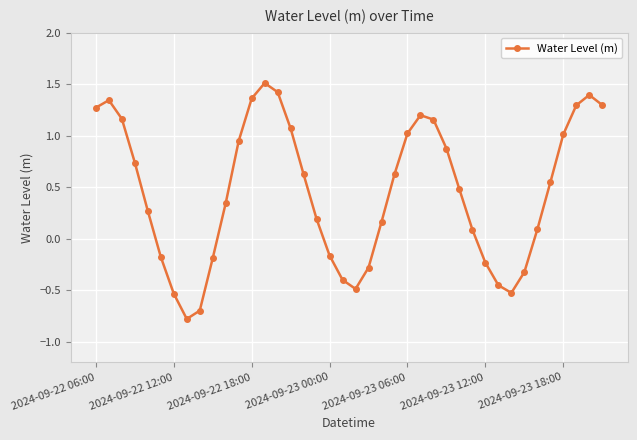

Does the chart have visible grid lines?

Yes